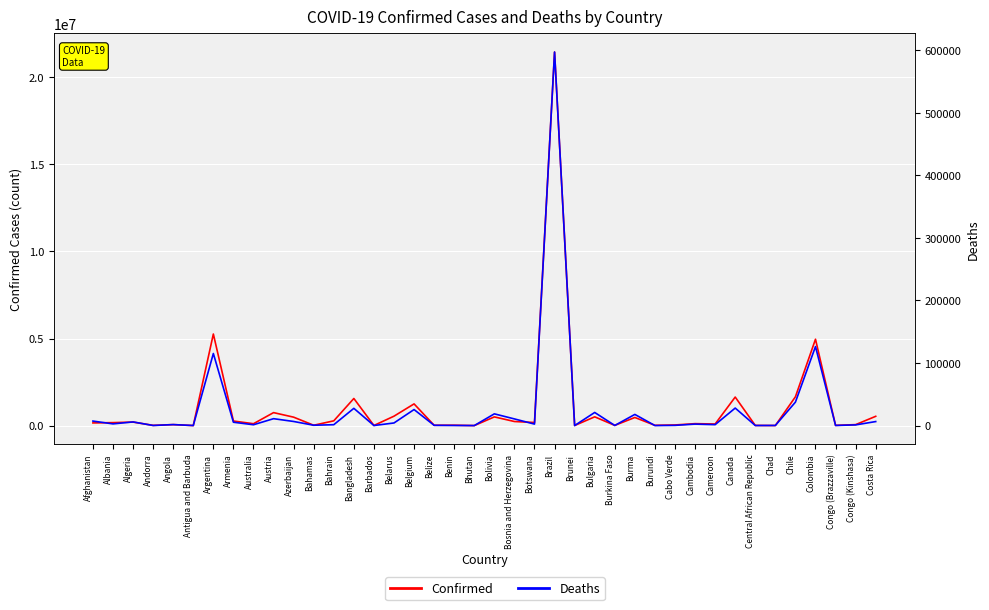

Where is the first local maximum for Confirmed?

Algeria